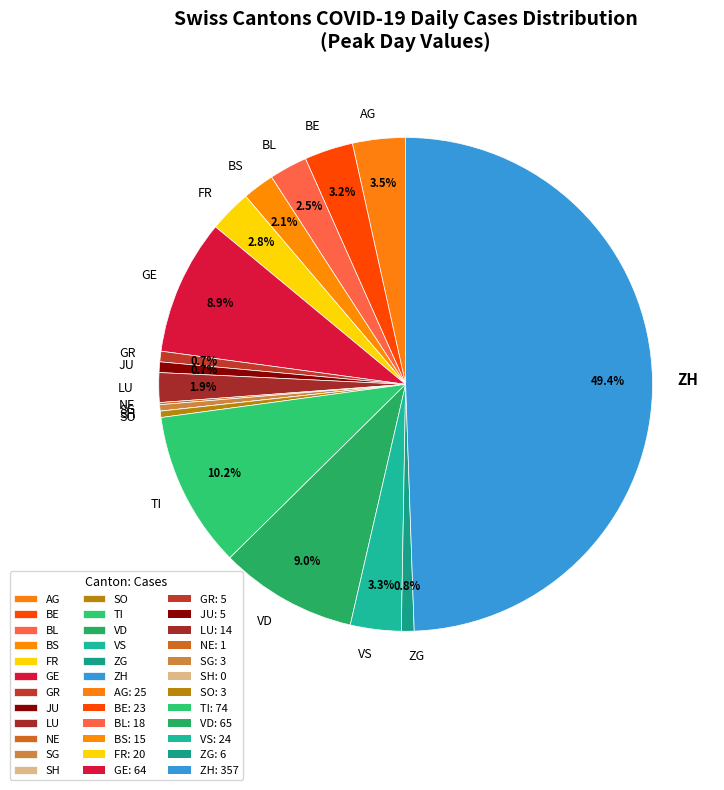

What percentage is NOT represented by BS?

97.9%